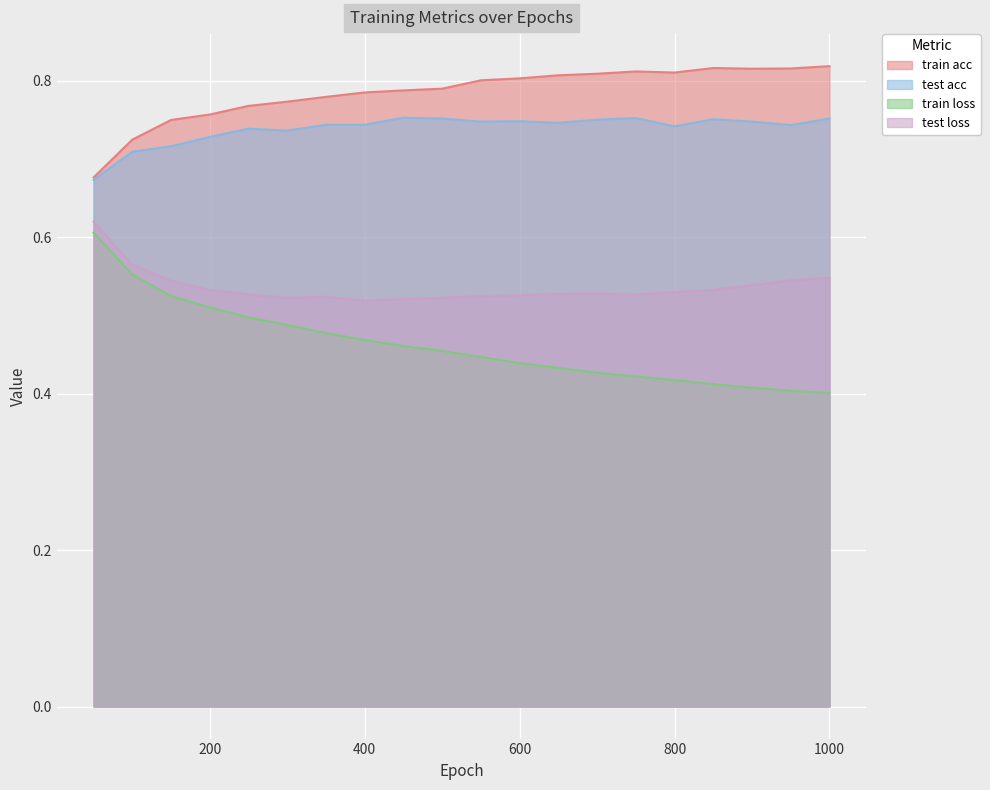

How many train acc values are between 0 and 1?

20